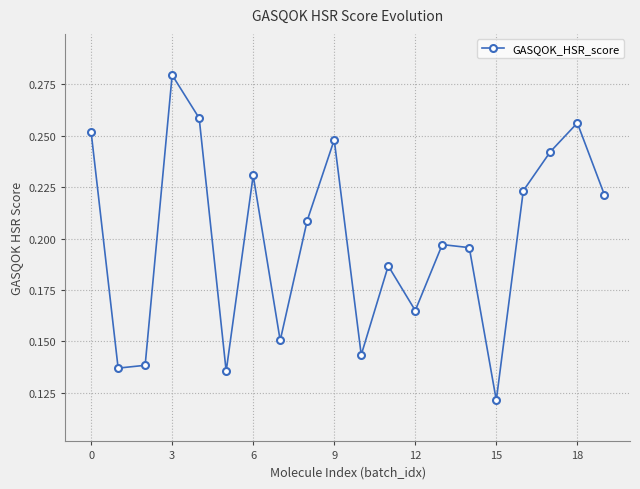

How many series are shown in this chart?

1